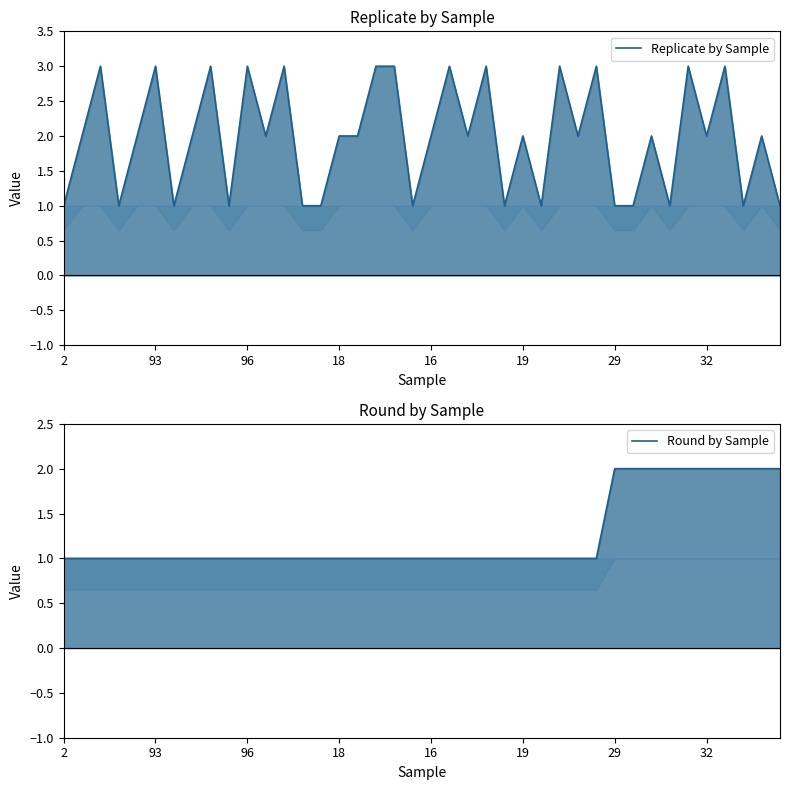

How many times do Round by Sample and Replicate by Sample cross each other?

3